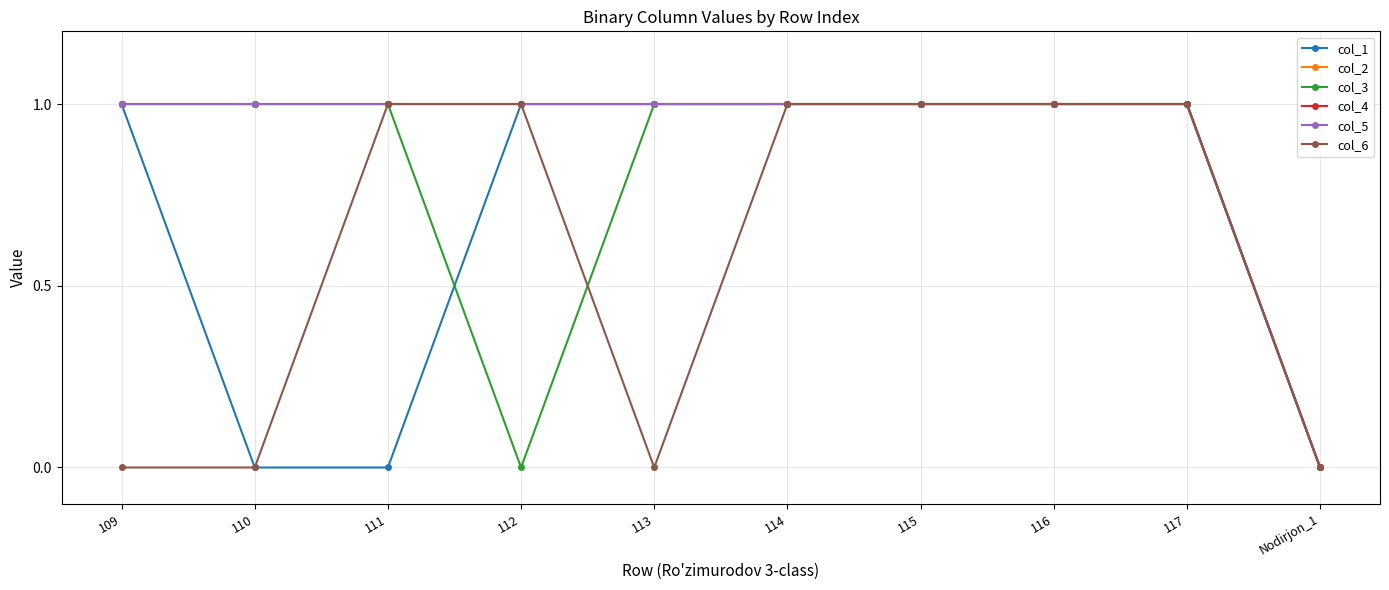

Reading left to right, list all the values displayed in this chart.

col_1: 109=1	110=0	111=0	112=1	113=1	114=1	115=1	116=1	117=1	Nodirjon_1=0
col_2: 109=1	110=1	111=1	112=1	113=1	114=1	115=1	116=1	117=1	Nodirjon_1=0
col_3: 109=1	110=1	111=1	112=0	113=1	114=1	115=1	116=1	117=1	Nodirjon_1=0
col_4: 109=1	110=1	111=1	112=1	113=1	114=1	115=1	116=1	117=1	Nodirjon_1=0
col_5: 109=1	110=1	111=1	112=1	113=1	114=1	115=1	116=1	117=1	Nodirjon_1=0
col_6: 109=0	110=0	111=1	112=1	113=0	114=1	115=1	116=1	117=1	Nodirjon_1=0